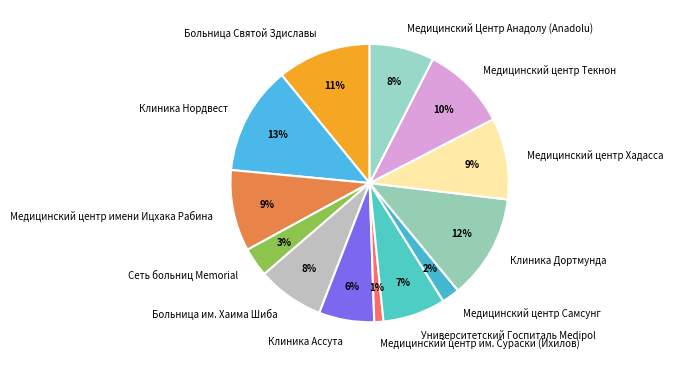

Does Медицинский центр Хадасса account for over 50% of the chart?

No